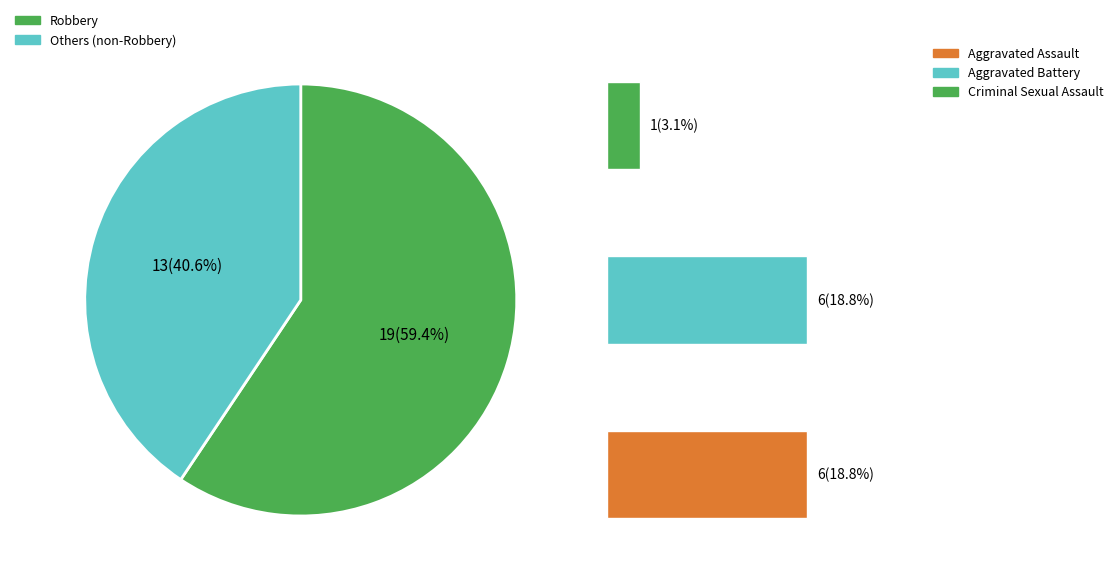

Approximately how many times larger is the value at Aggravated Battery compared to Robbery?

0.3